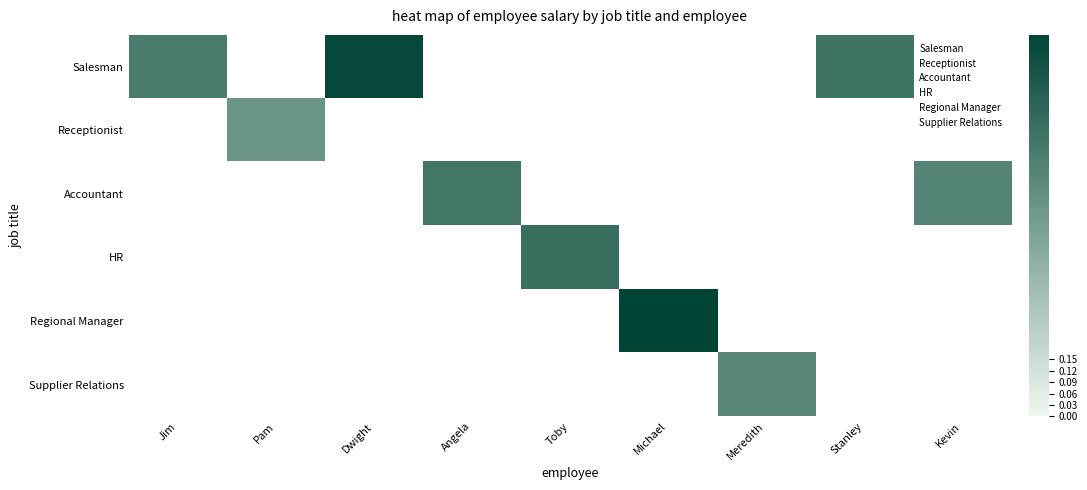

How many series are shown in this chart?

6